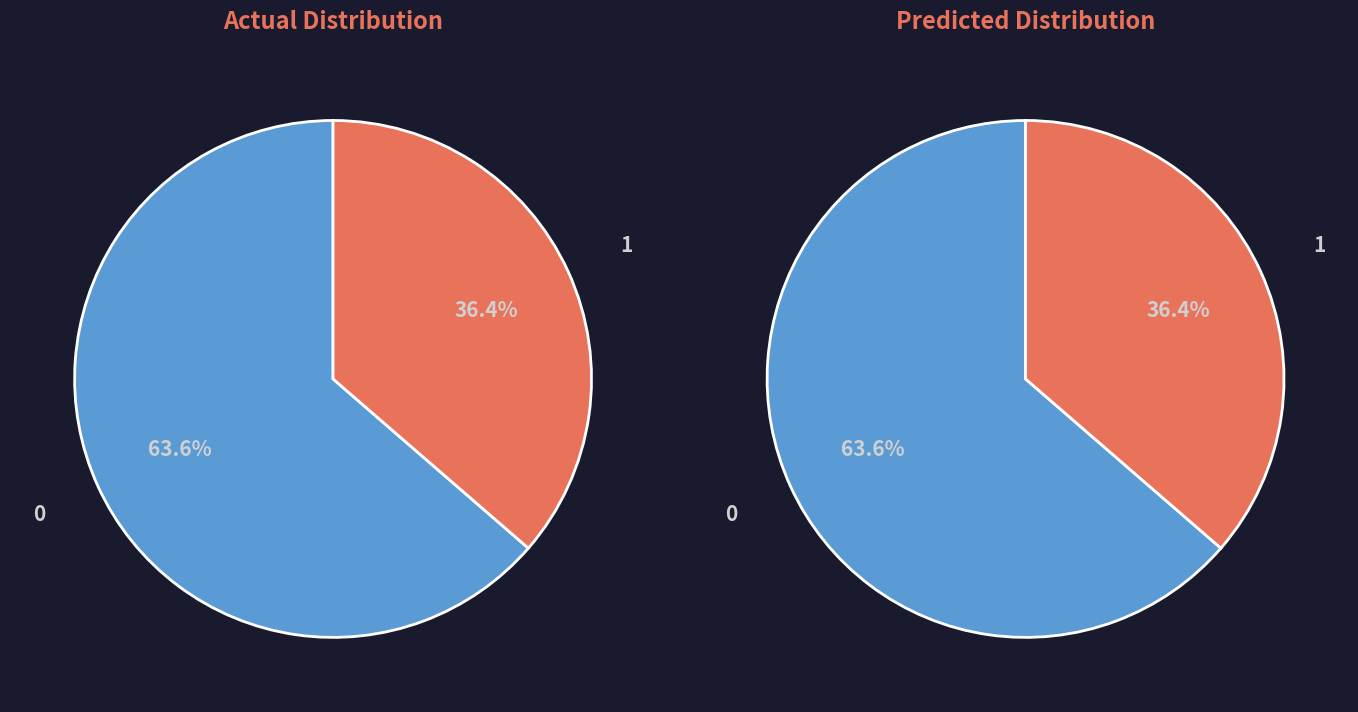

True or false: S4 accounts for 14% of the total.

False